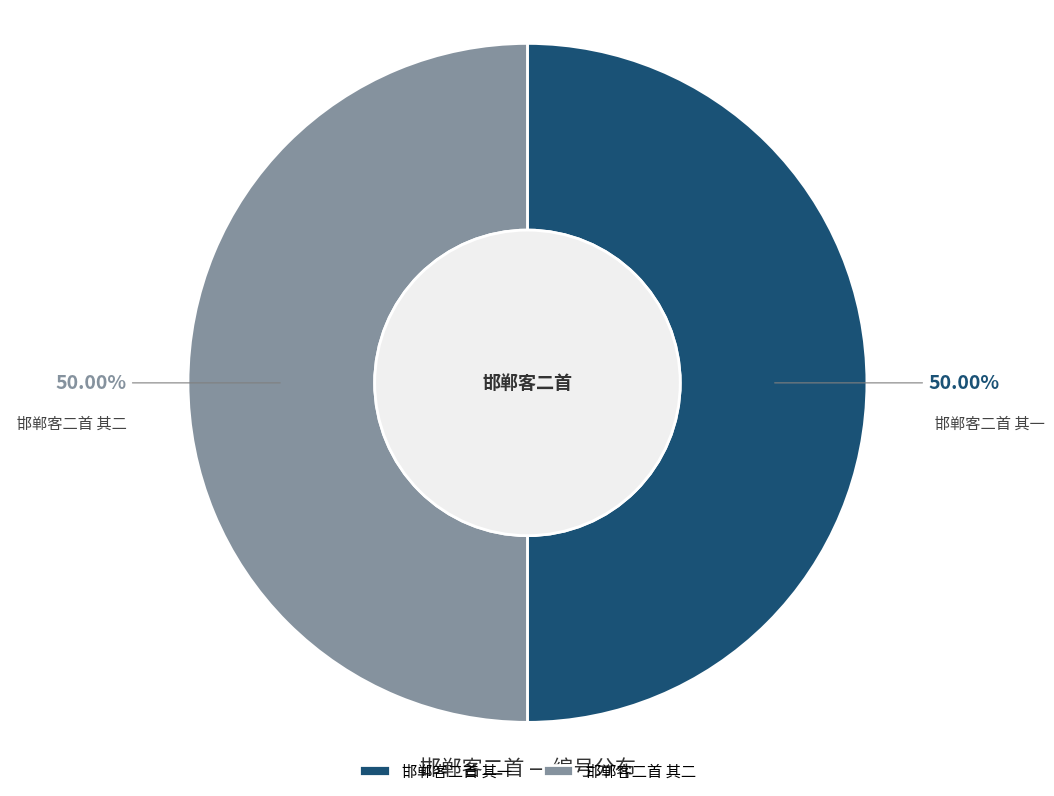

To the nearest percent, what is the combined percentage of 邯郸客二首 其一 and 邯郸客二首 其二?

100%